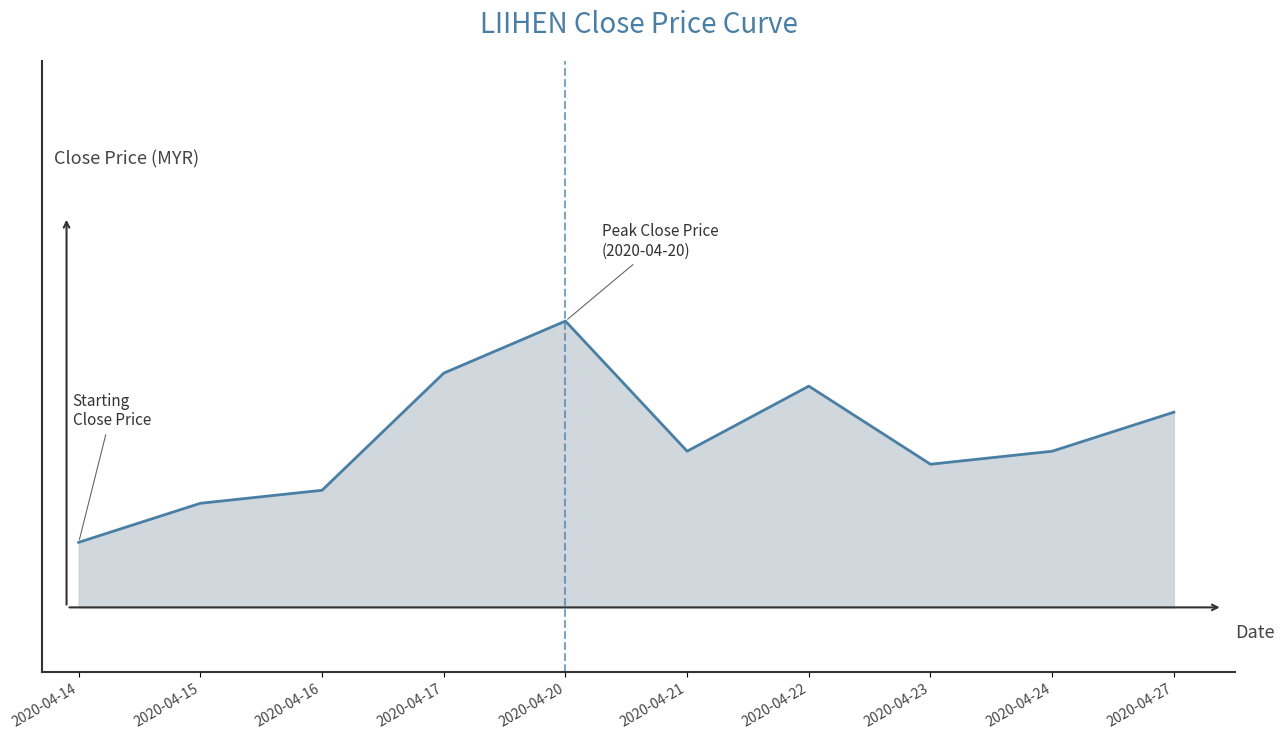

Reading left to right, extract all data points from this chart.

1.9	2.0	2.0	2.1	2.1	2.0	2.1	2.0	2.0	2.0